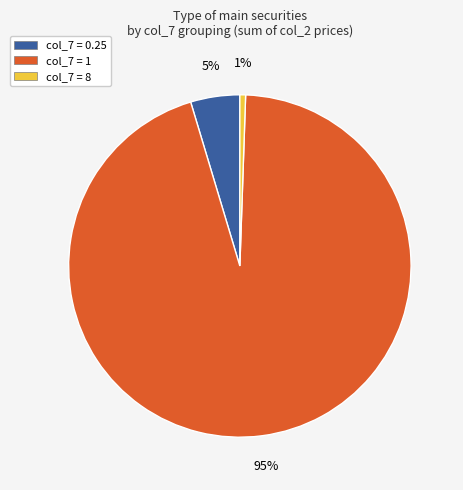

The col_7 = 0.25 slice represents 5% of the pie. True or false?

True